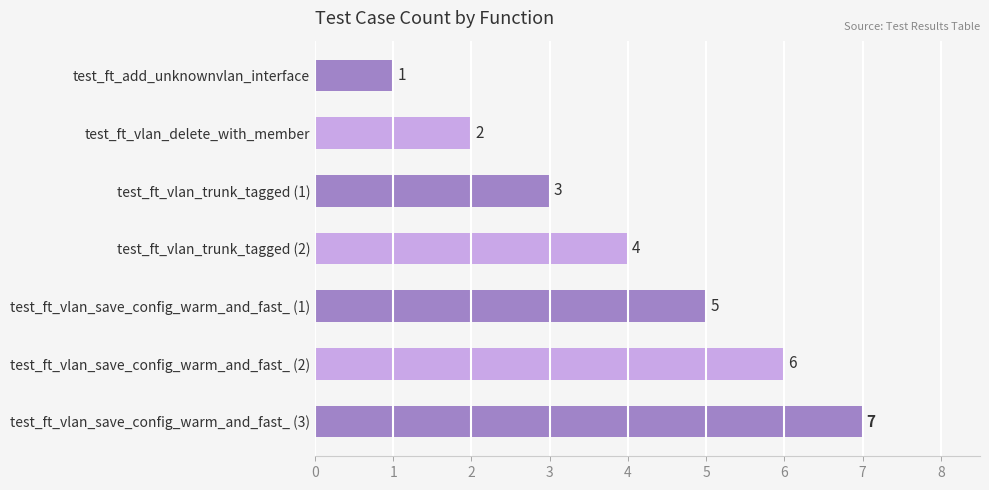

What is the difference between the second highest and second lowest values?

4